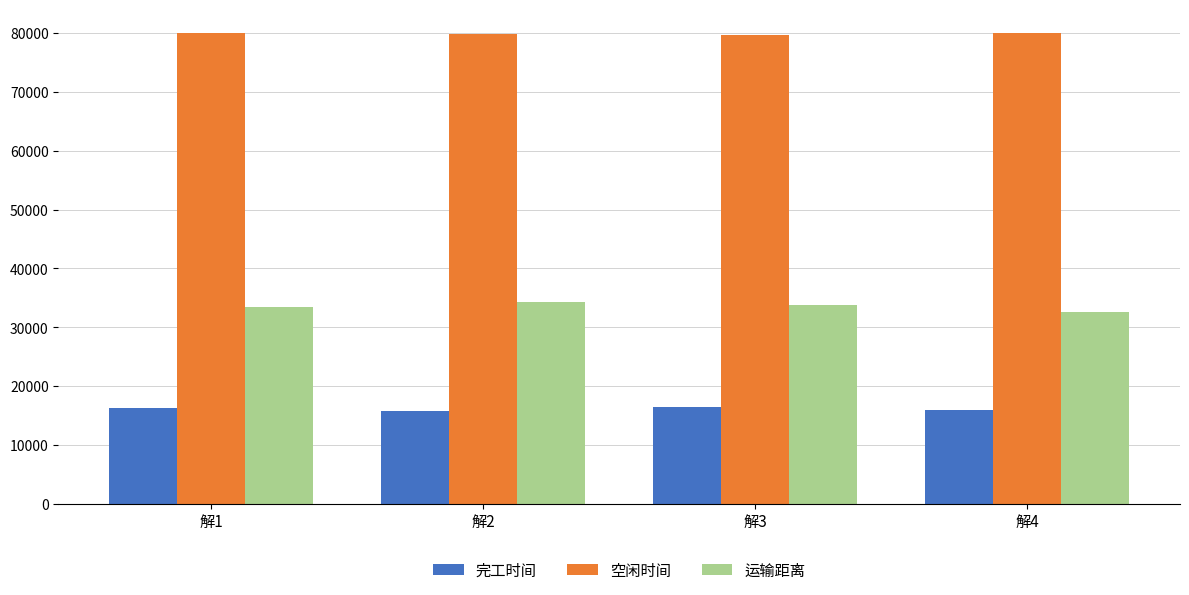

What is the spread (max minus min) of values at 解4?

64089.8